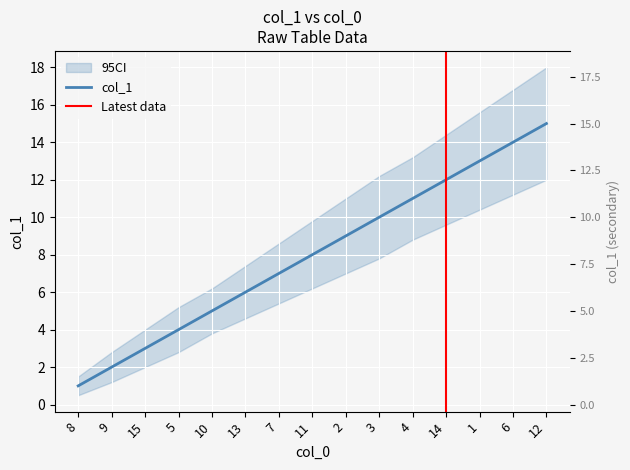

At which label is the value closest to 8?

11